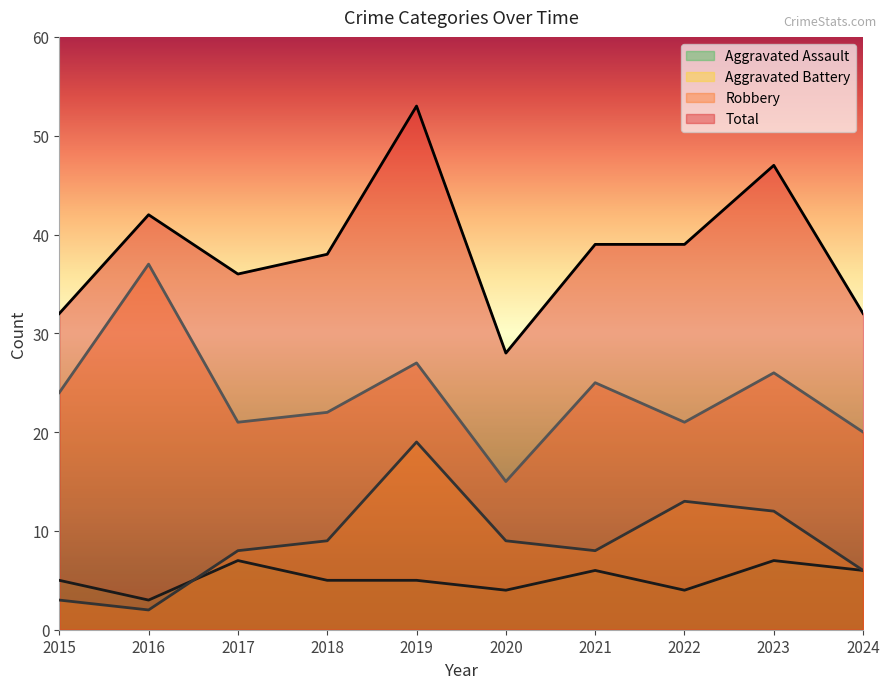

The Aggravated Assault series shows 5 at 2020. True or false?

False